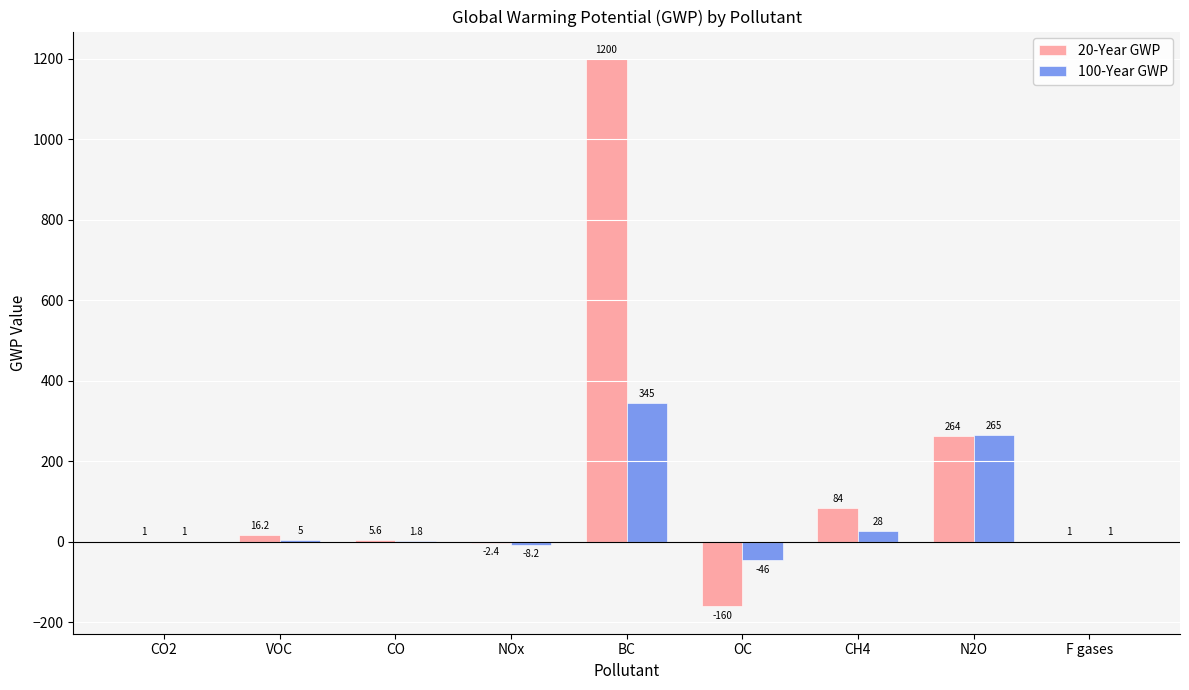

Reading left to right, list all the values displayed in this chart.

20-Year GWP: CO2=1.0	VOC=16.2	CO=5.6	NOx=-2.4	BC=1200.0	OC=-160.0	CH4=84.0	N2O=264.0	F gases=1.0
100-Year GWP: CO2=1.0	VOC=5.0	CO=1.8	NOx=-8.2	BC=345.0	OC=-46.0	CH4=28.0	N2O=265.0	F gases=1.0